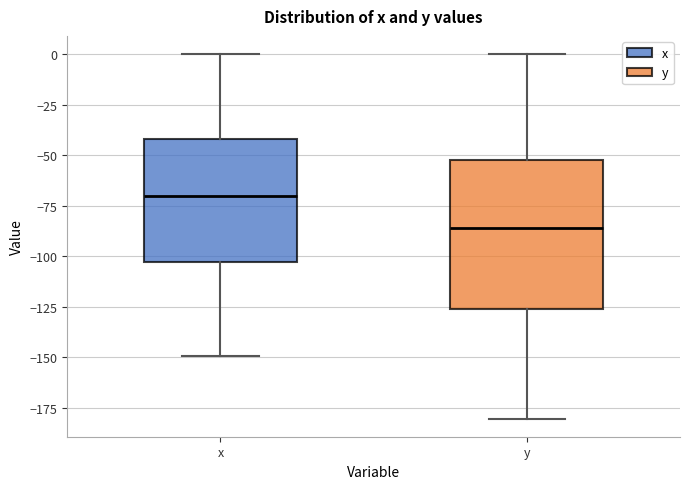

Reading left to right, transcribe this box plot: for each box, give where its median line is, the range the box spans, and where its two whiskers end, as read against the y-axis. The values are not printed on the chart, so give them approximately, as read against the axis.

x: median -70, box -105 to -40, whiskers -150 to 0
y: median -85, box -125 to -55, whiskers -180 to 0